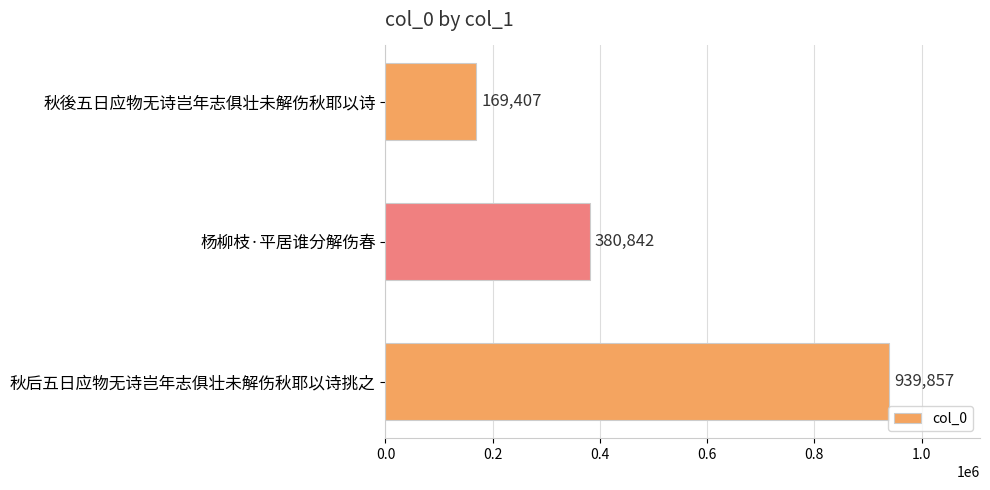

At which label is the value closest to 554632?

杨柳枝·平居谁分解伤春